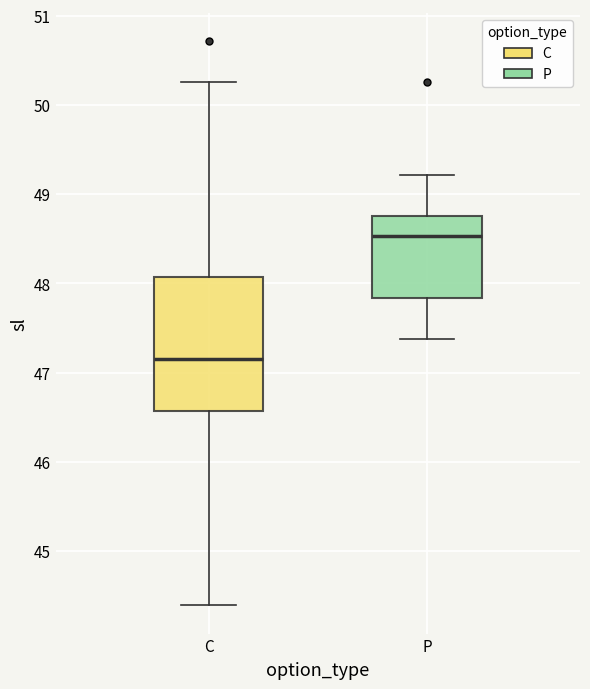

Which box has the highest median line?

P